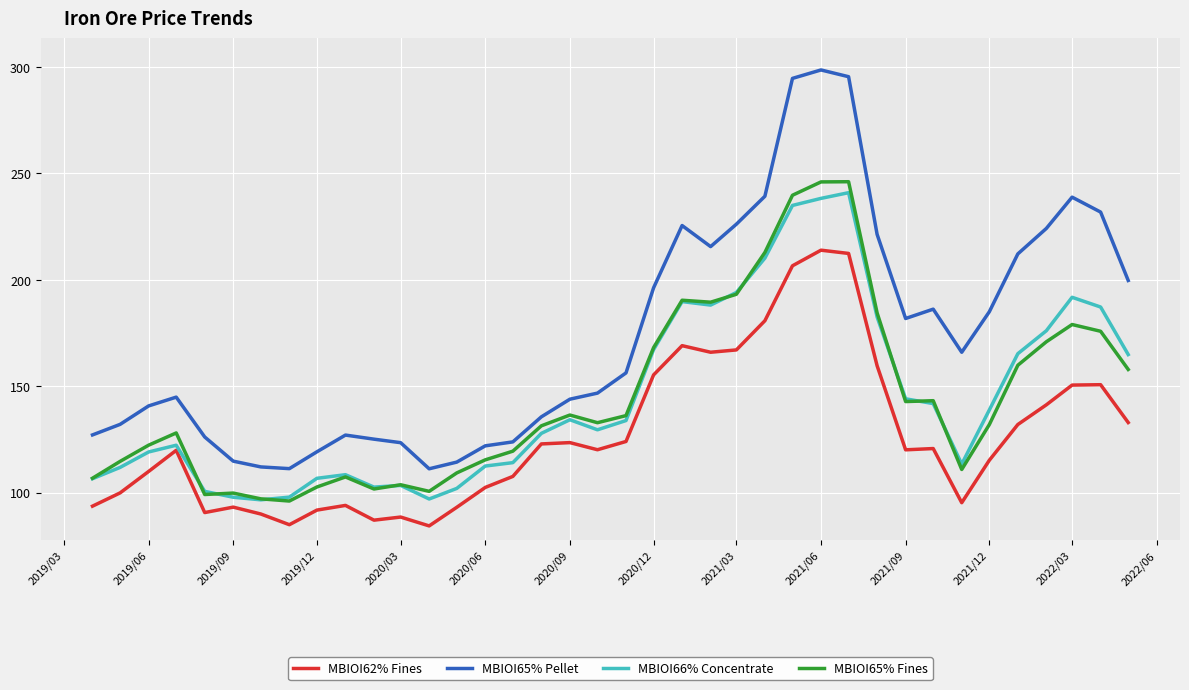

Which series has the widest spread of values?

MBIOI65% Pellet